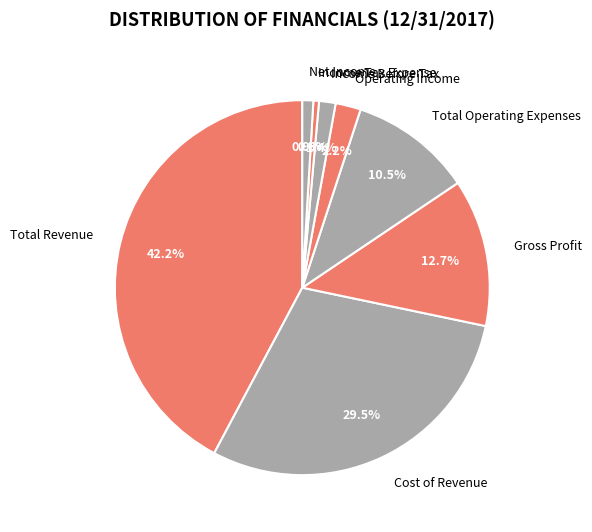

Is it true that Total Operating Expenses is 22% of the pie?

False